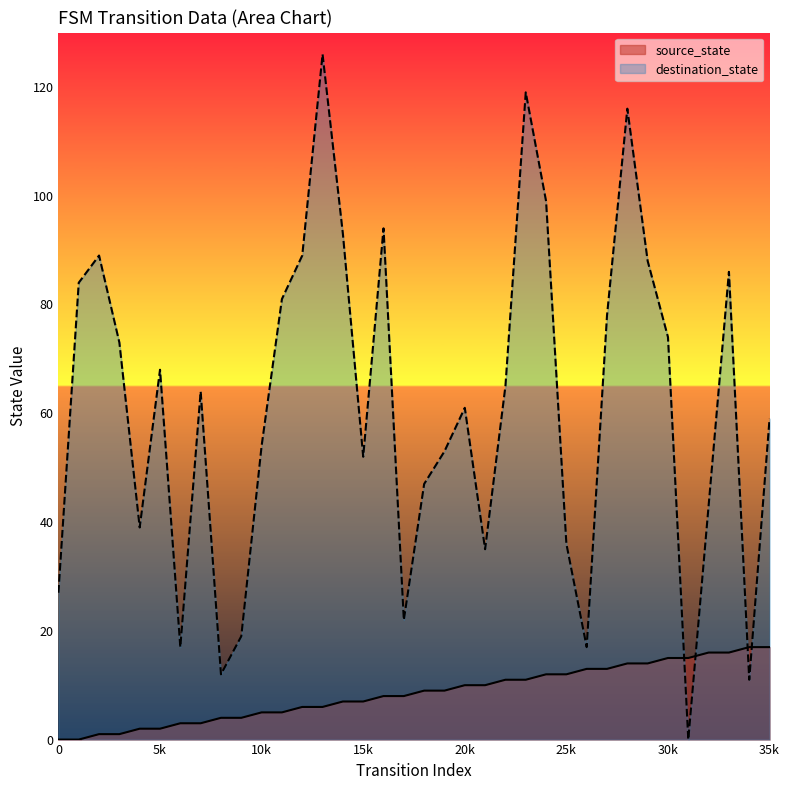

Reading left to right, transcribe all the data shown in this chart.

source_state: 0	0	1	1	2	2	3	3	4	4	5	5	6	6	7	7	8	8	9	9	10	10	11	11	12	12	13	13	14	14	15	15	16	16	17	17
destination_state: 27	84	89	73	39	68	17	64	12	19	54	81	89	126	93	52	94	22	47	53	61	35	65	119	99	36	17	78	116	88	74	0	43	86	11	59